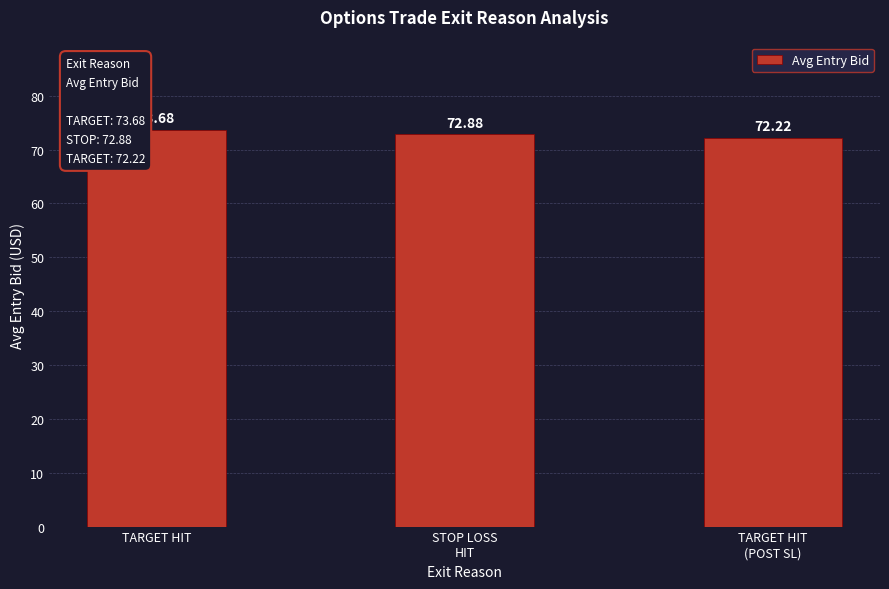

Reading right to left, list all the values displayed in this chart.

TARGET HIT
(POST SL)=72.2	STOP LOSS
HIT=72.9	TARGET HIT=73.7